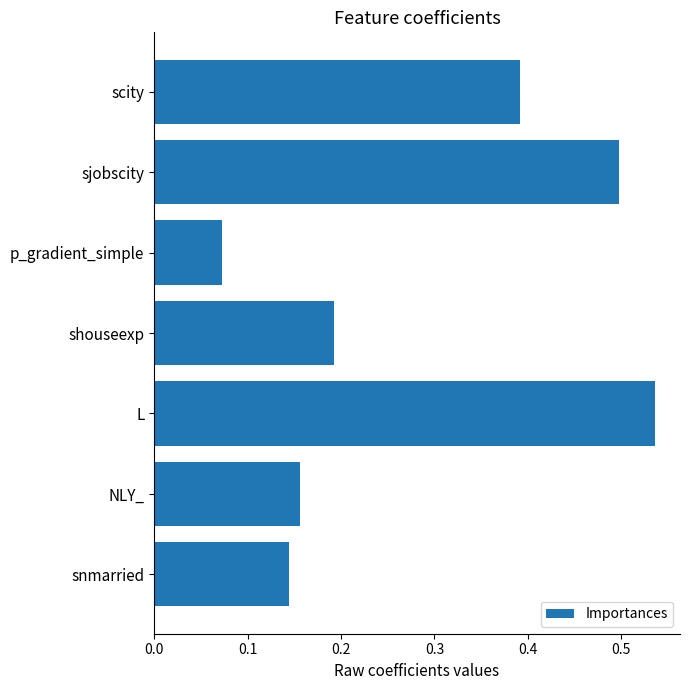

What is the label of the 4th bar from the top?

shouseexp